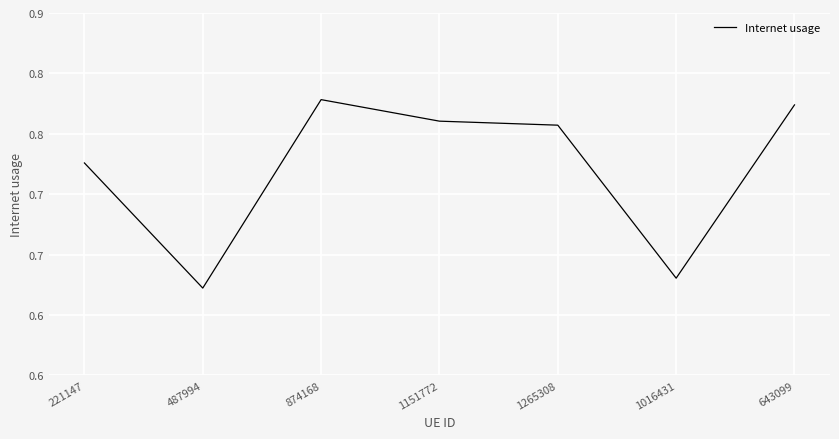

Does the chart display data point markers on the line(s)?

No